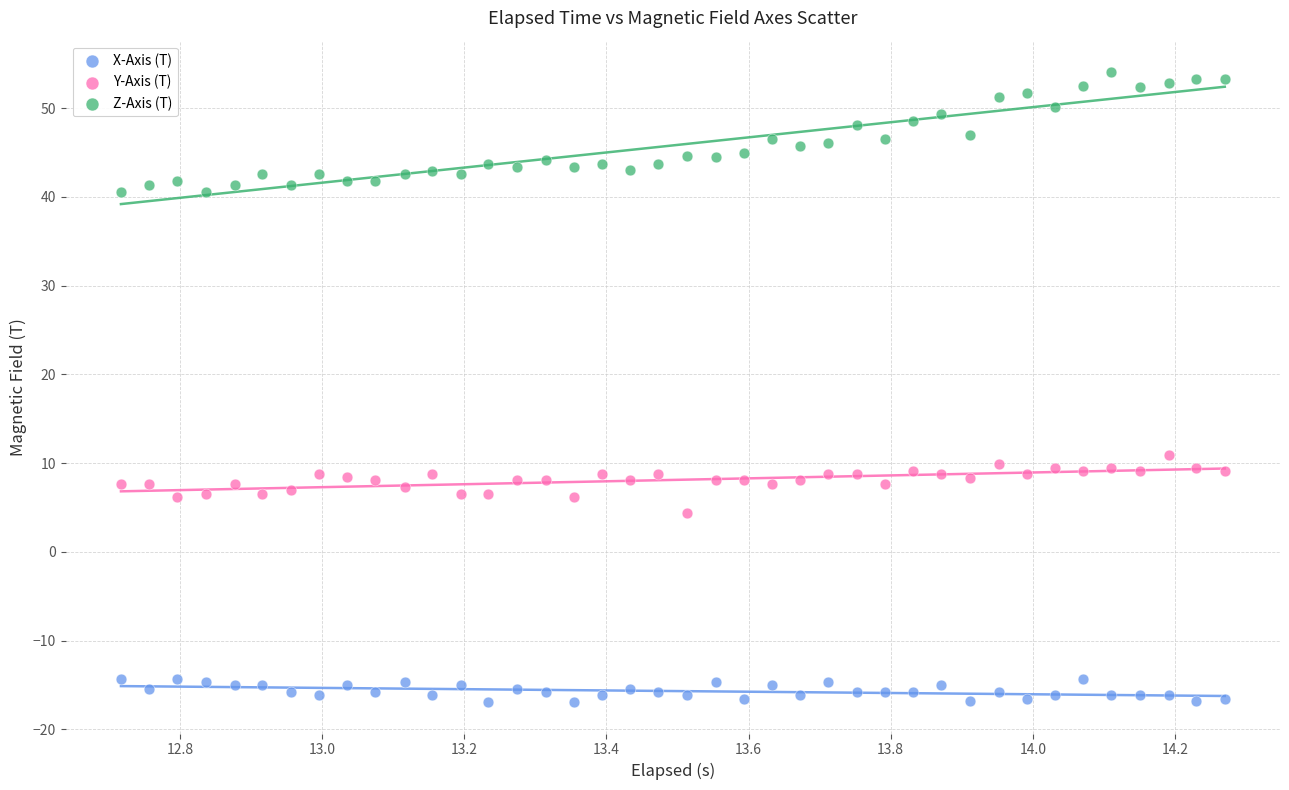

Across all data points, what is the range of Y values (max minus min)?

71.0